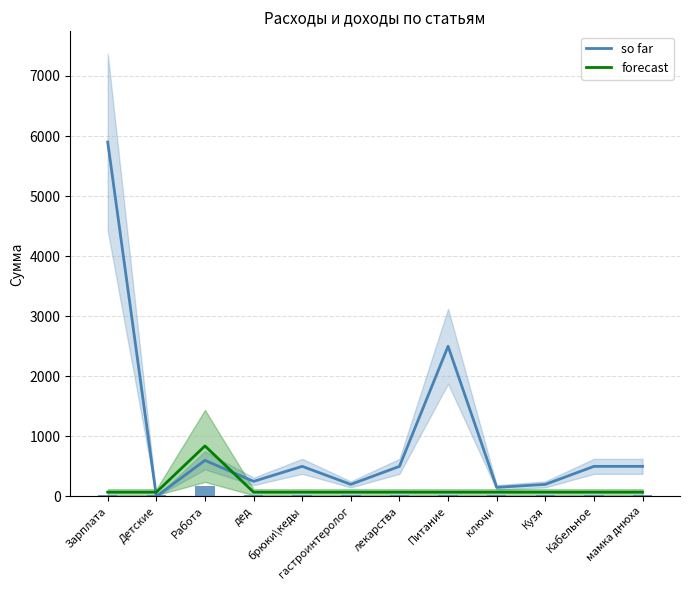

Which series changed the most between дед and ключи?

so far